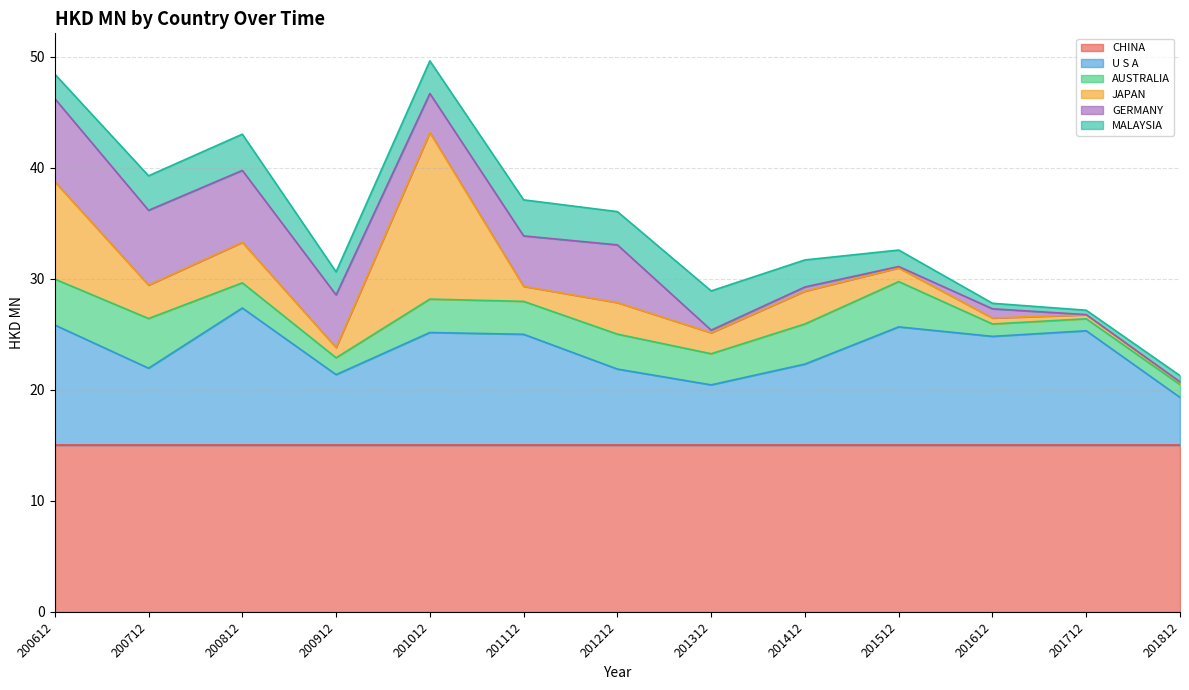

What is the highest value of the CHINA series?

15.0